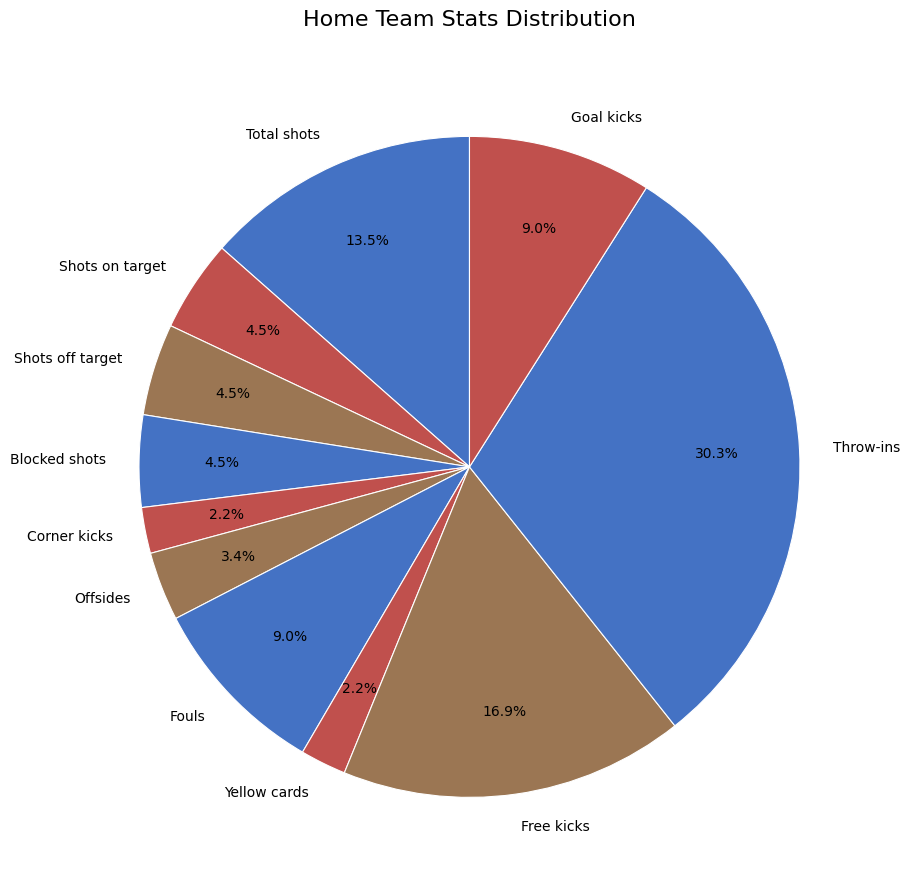

How many slices are in this pie chart?

11